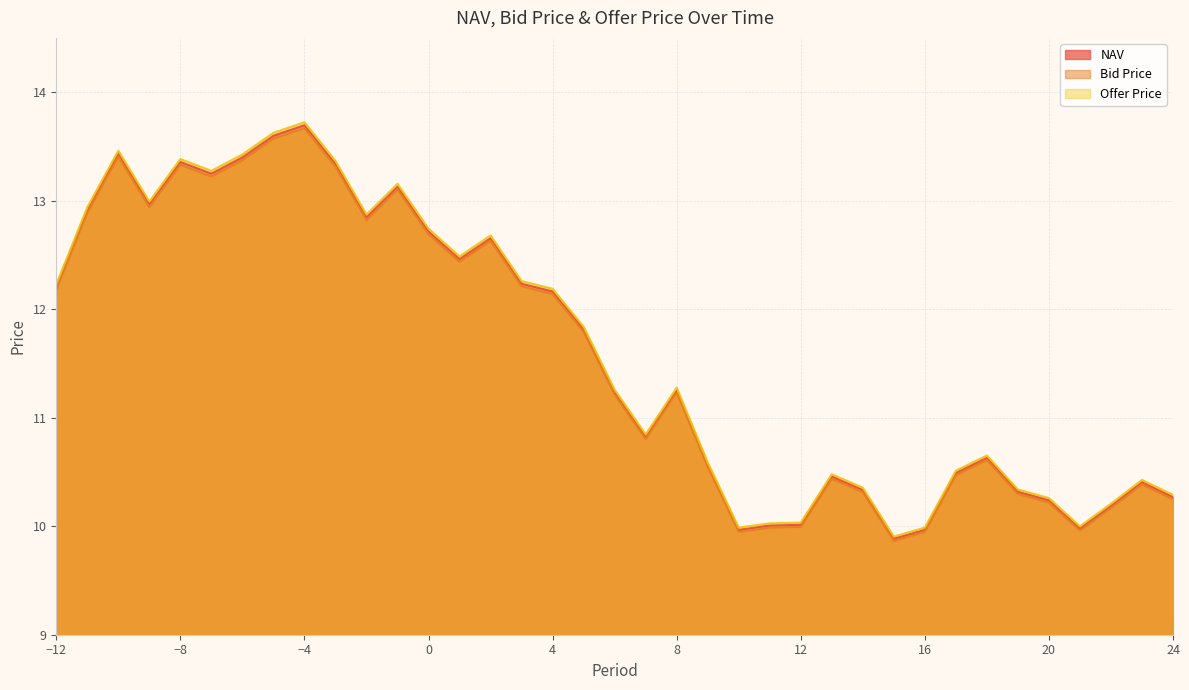

True or false: Offer Price has a value of 10.3 at 24.

True